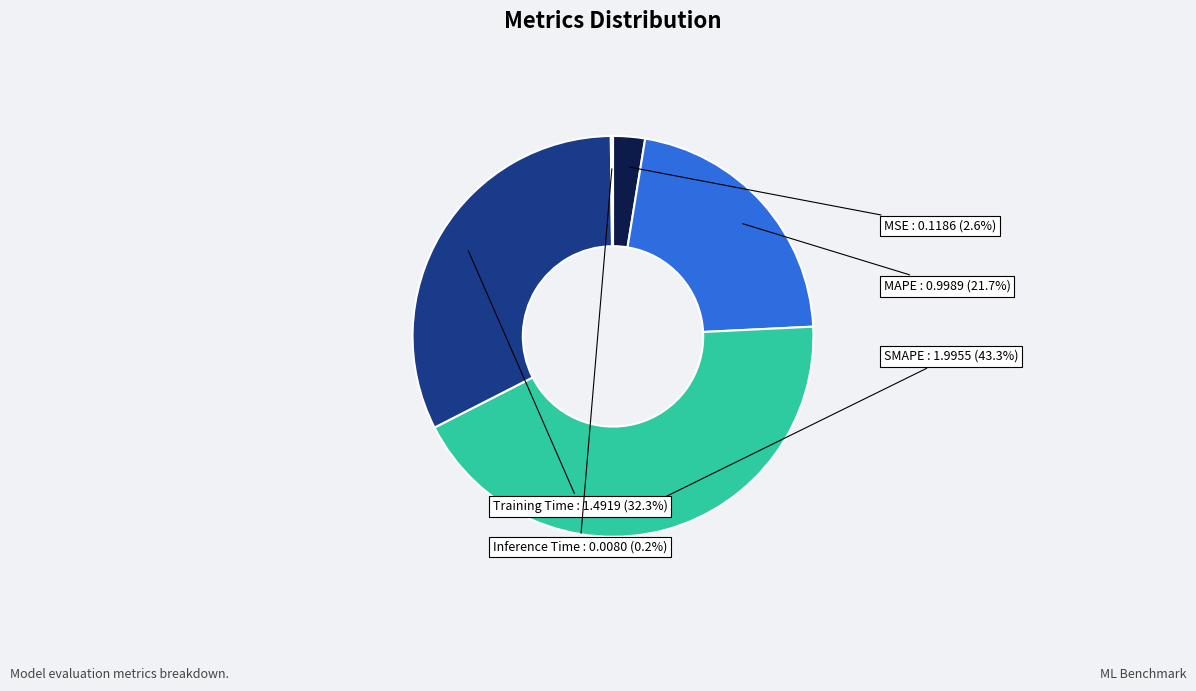

Is there a majority slice in this chart?

No